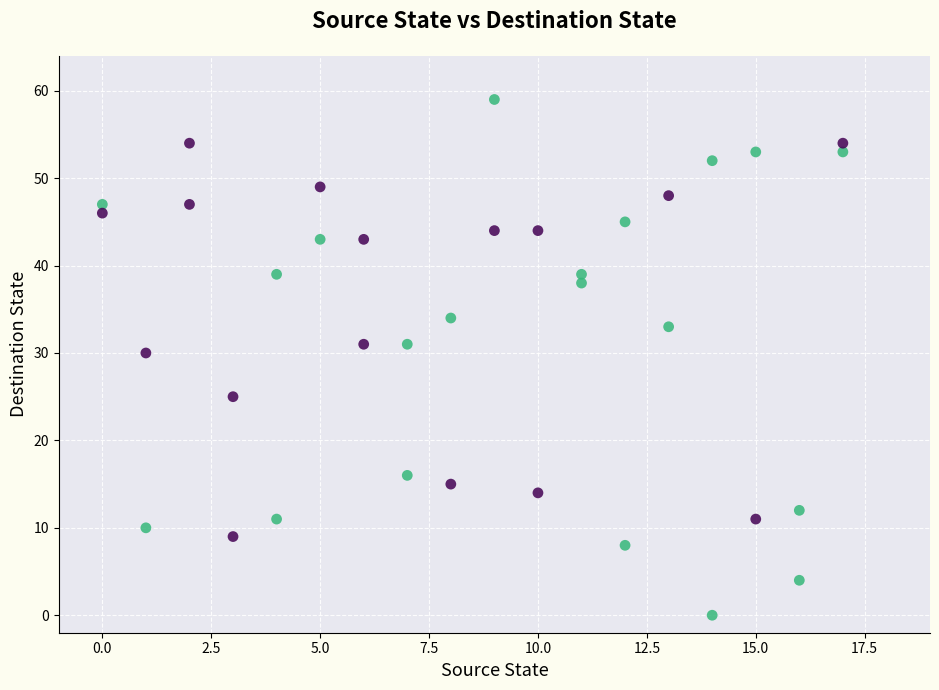

What is the range of Y values (max minus min)?

59